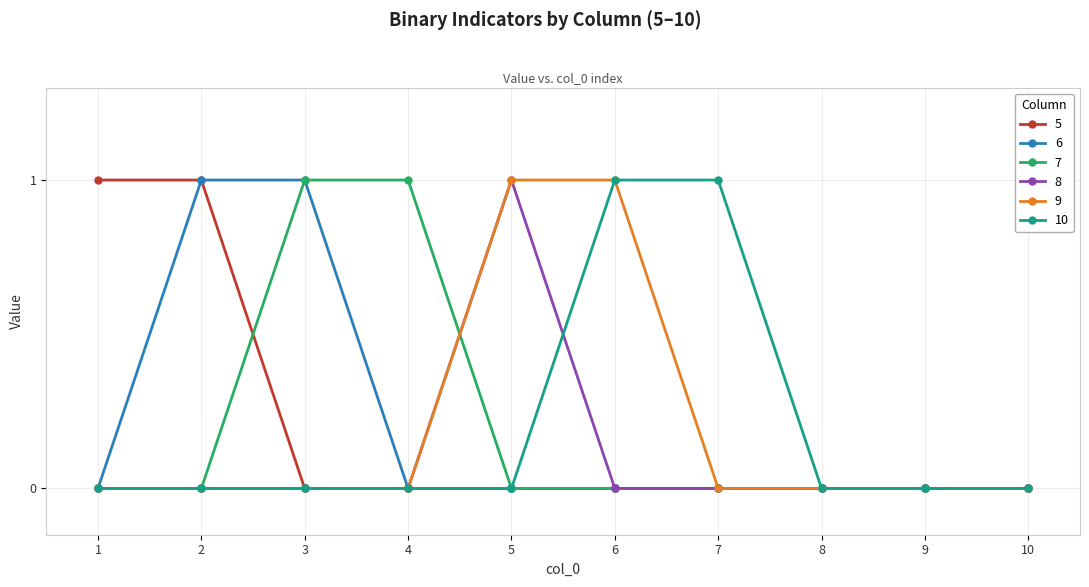

The value of 9 at 9 is 0. True or false?

True